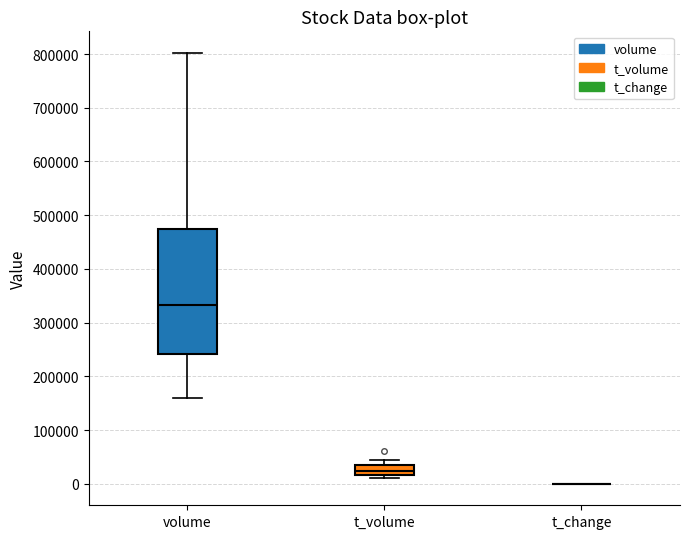

Where does the lower whisker of the box for volume end on the y-axis? The values are not printed on the chart, so give them approximately, as read against the axis.

160000